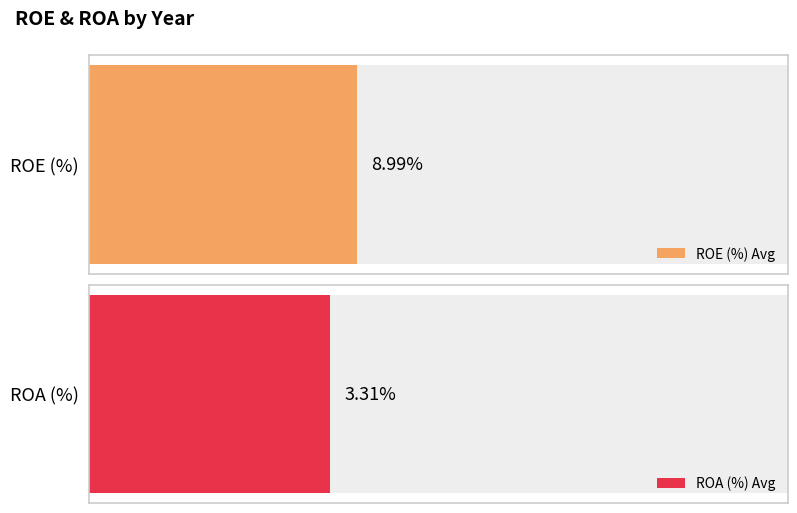

The value of ROE (%) at 2018 is 3.2. True or false?

False